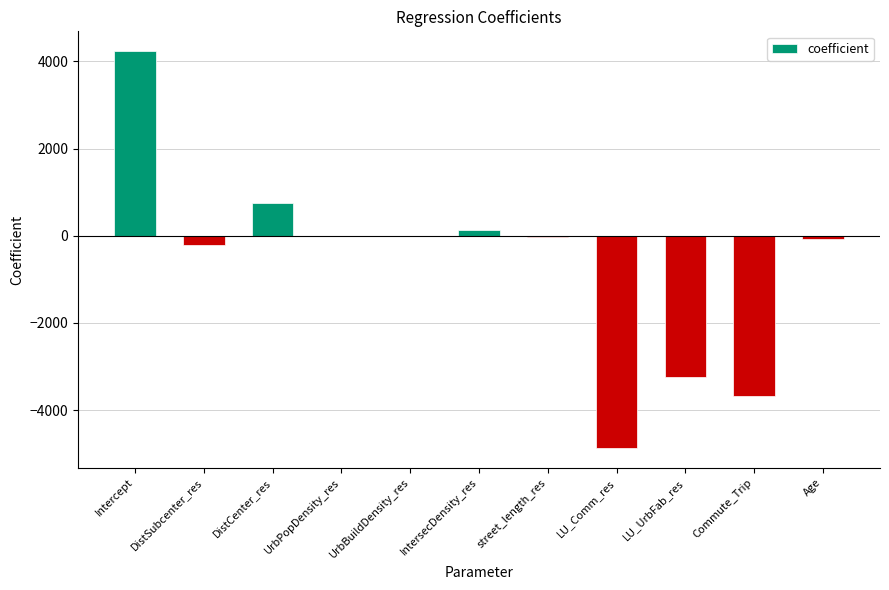

Which category has the highest value across all series?

Intercept